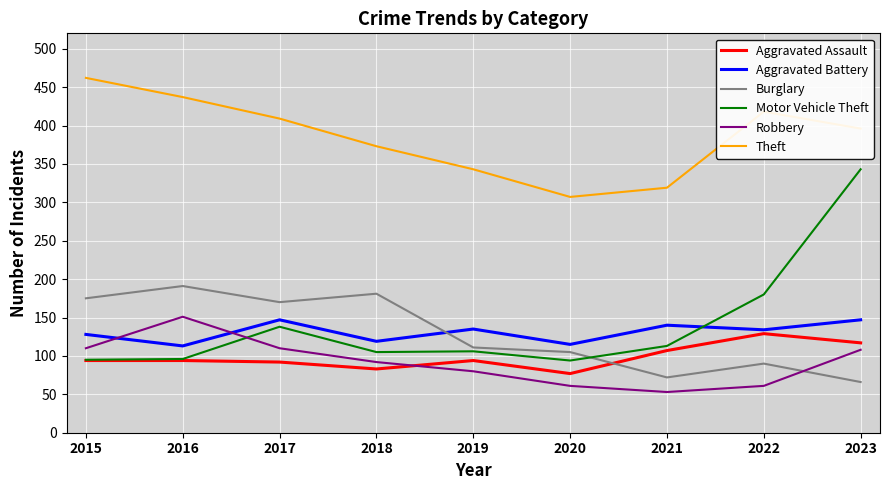

True or false: Theft and Aggravated Battery cross at least once.

False